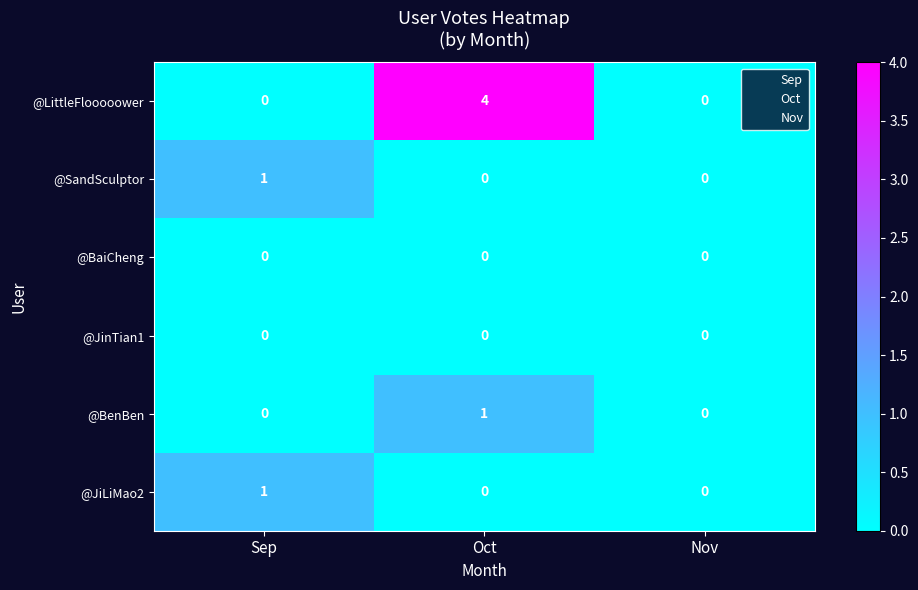

Which series has the largest range (max minus min)?

@LittleFlooooower